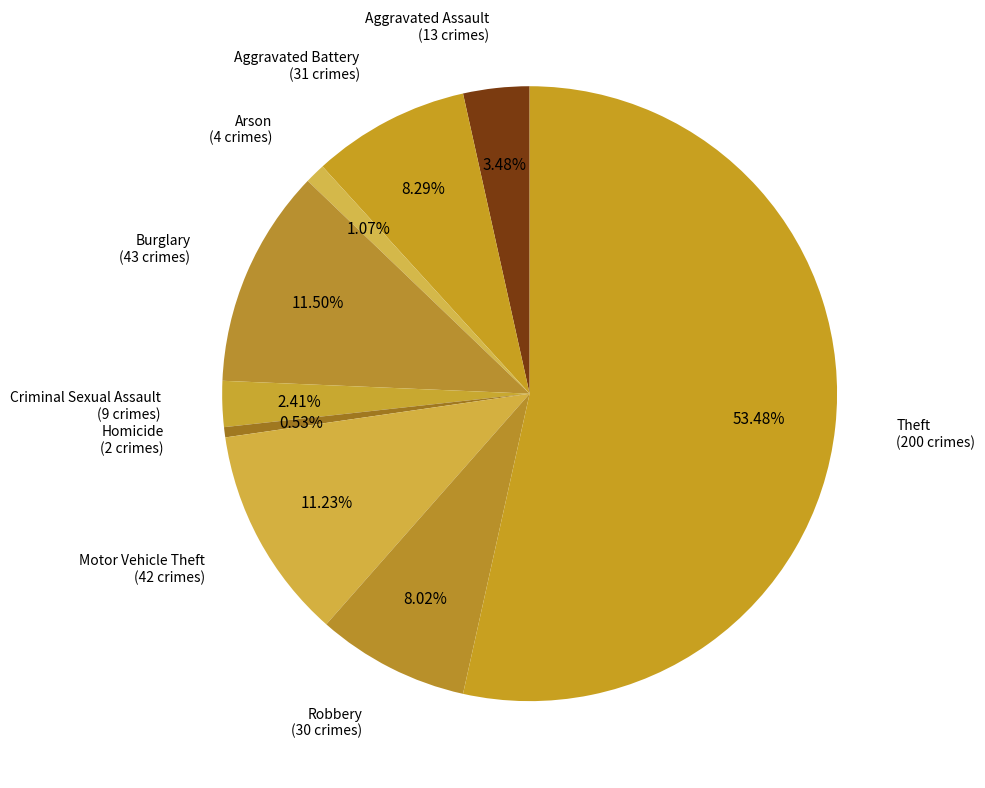

True or false: Burglary accounts for 26% of the total.

False